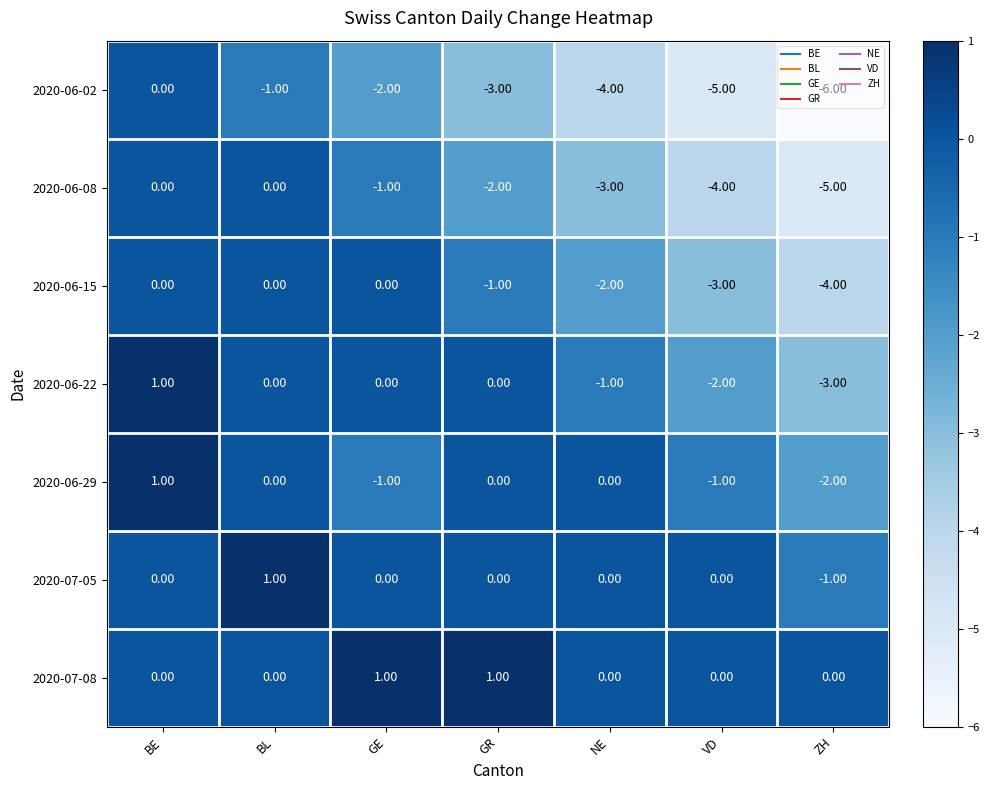

At which category is the sum across all series the highest?

BE